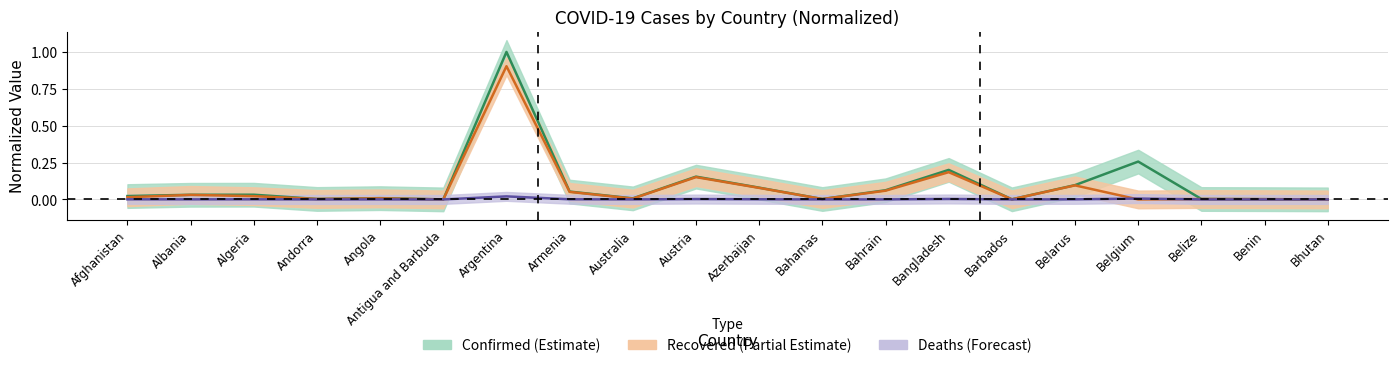

Which series ends up on top after the final intersection of Deaths and Recovered?

Recovered